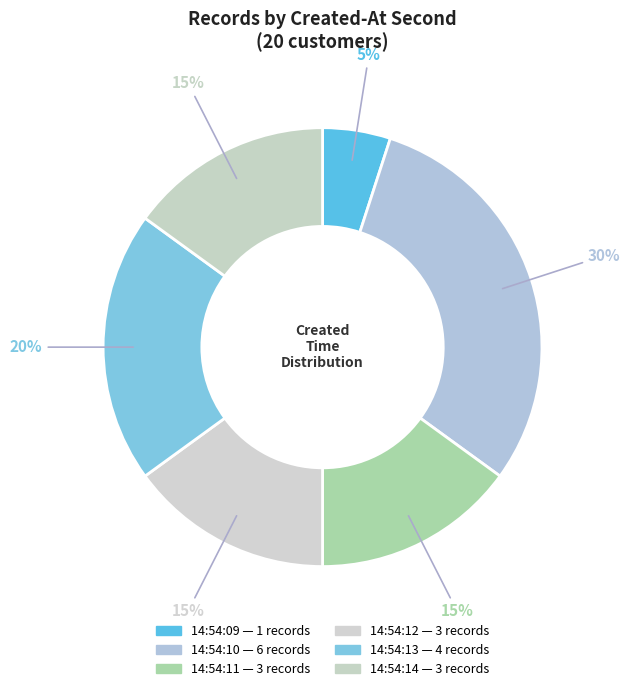

How many slices are in this pie chart?

6